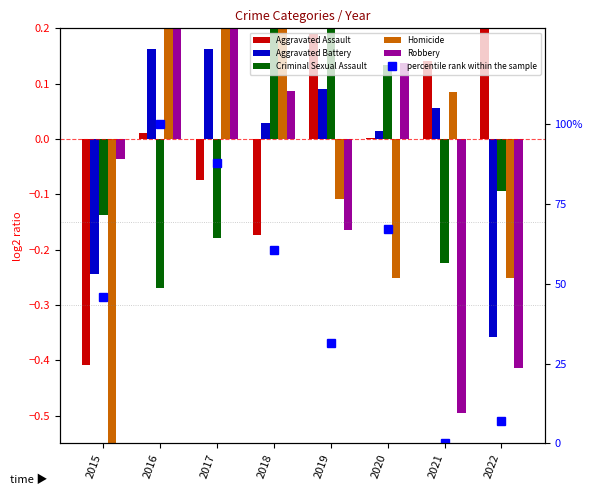

How many categories are shown in the chart?

8